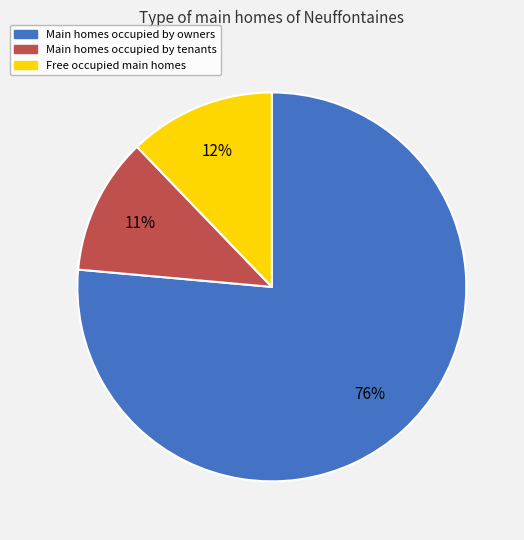

To the nearest percent, what is the average slice percentage?

33%